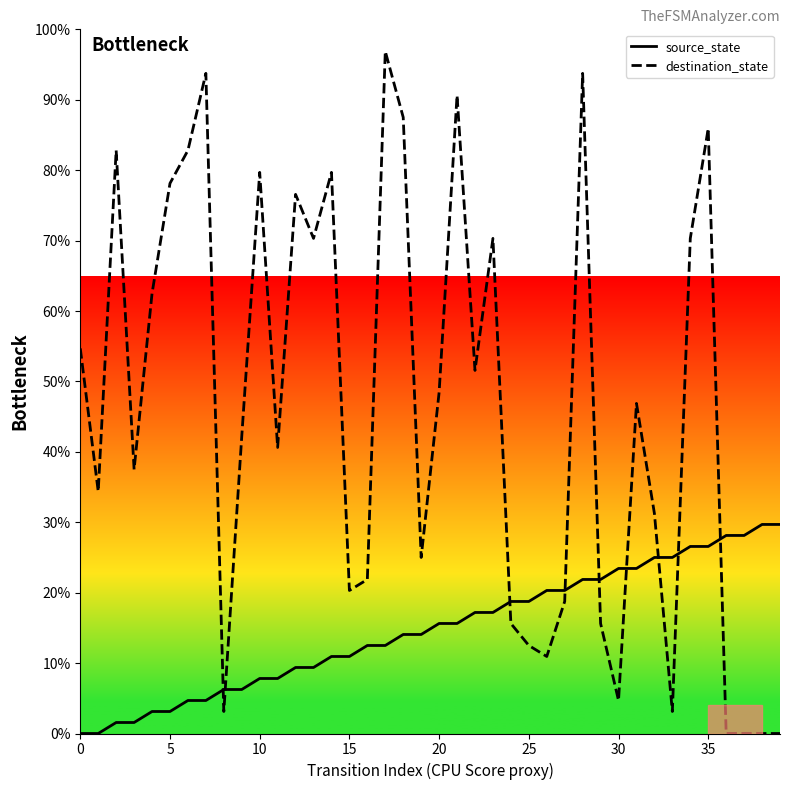

Does the chart have visible grid lines?

No